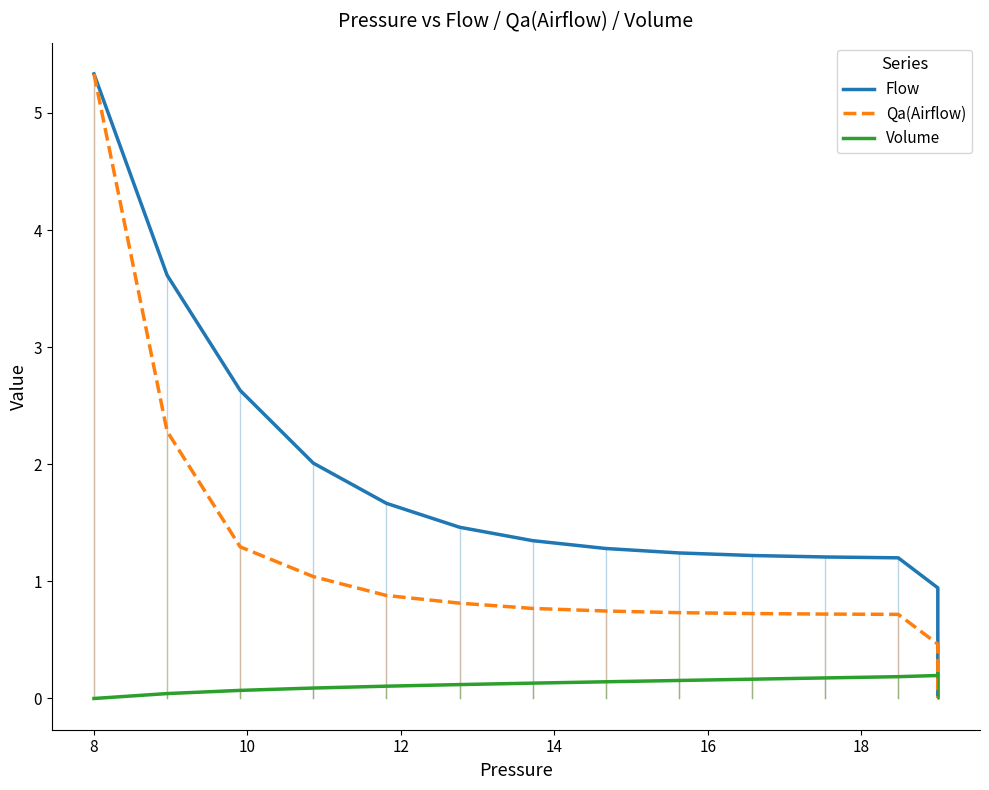

How many Volume values are between 0 and 1?

20